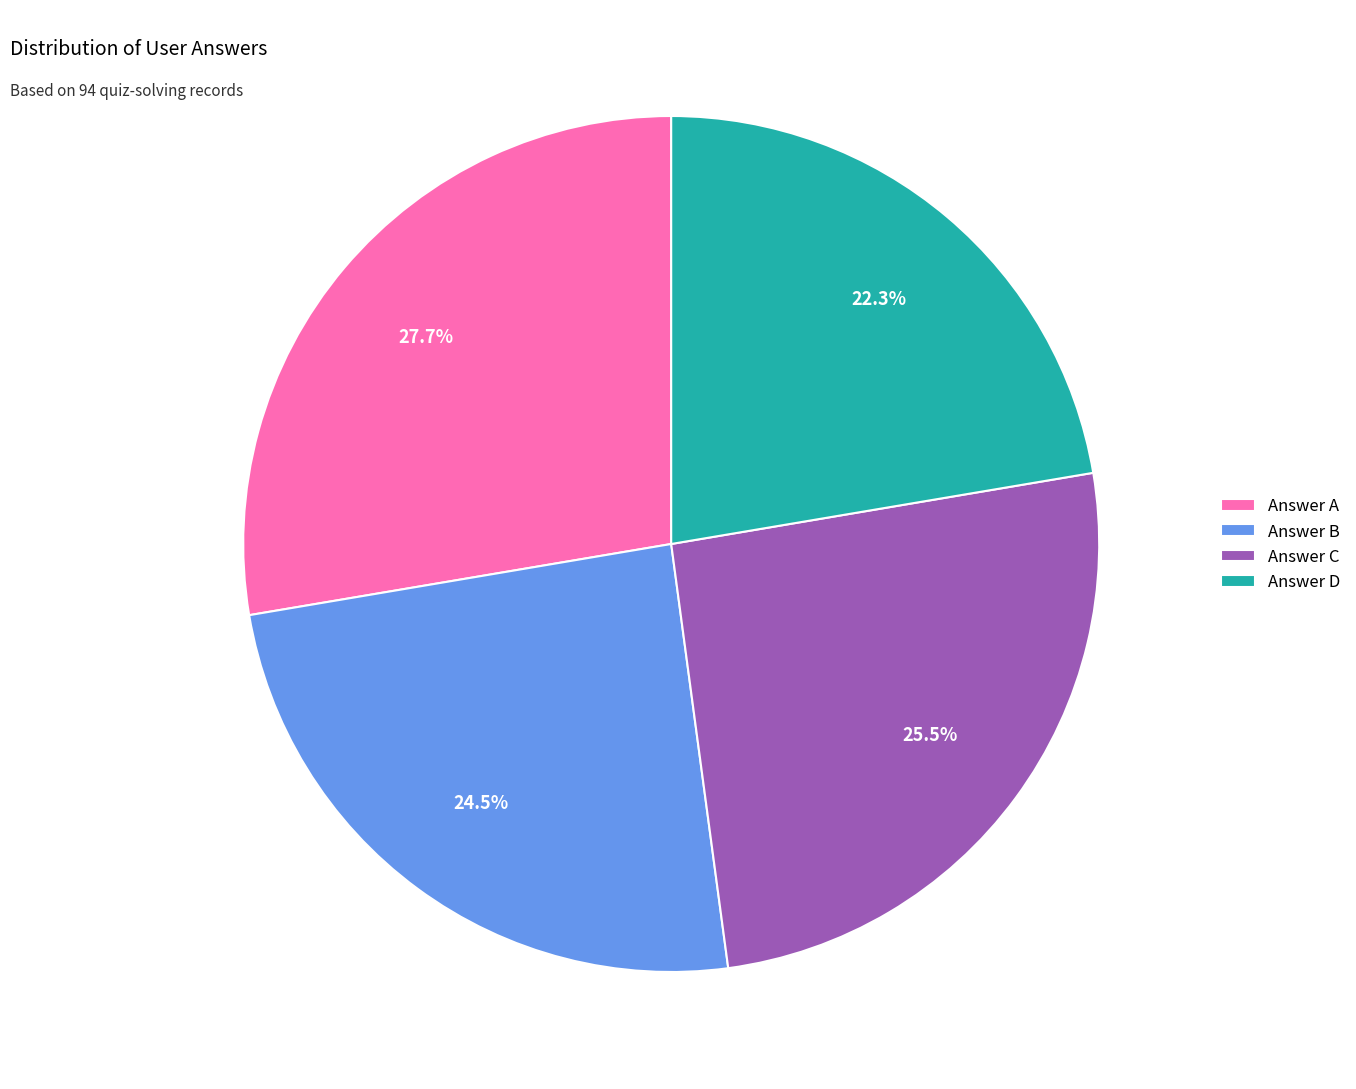

Which slice is the largest?

Answer A